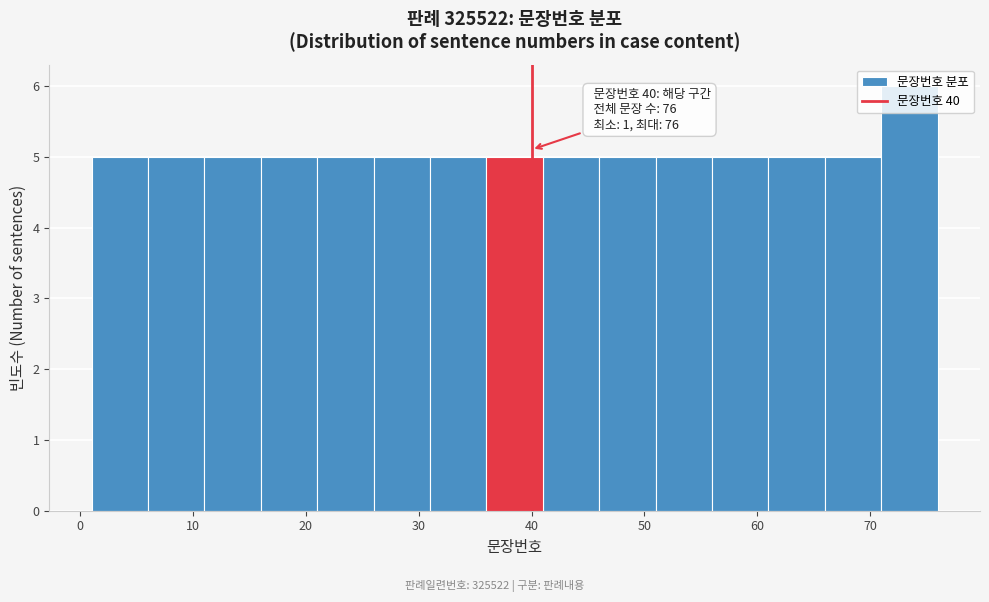

Which range on the x-axis has the tallest bar?

71 to 76